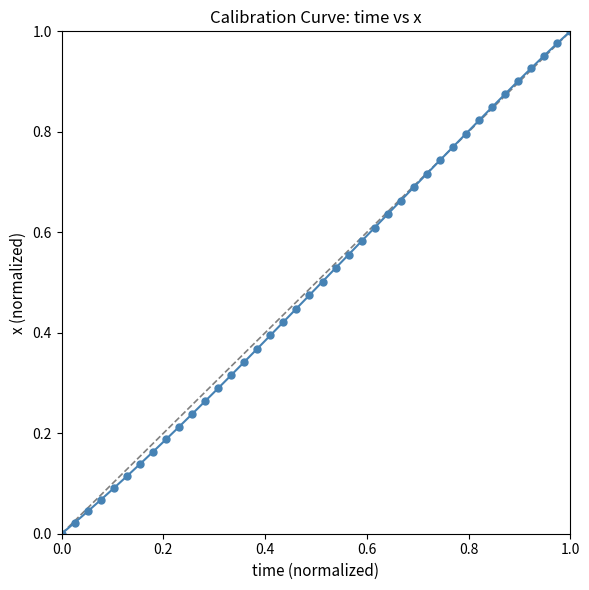

True or false: the data has more than 0 interior local peaks.

False